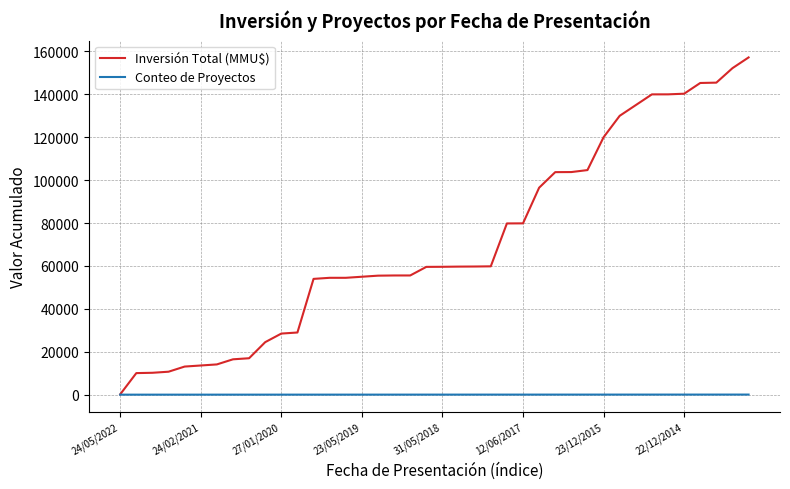

Rank the series by their maximum value, from lowest to highest.

Conteo de Proyectos, Inversión Total (MMU$)